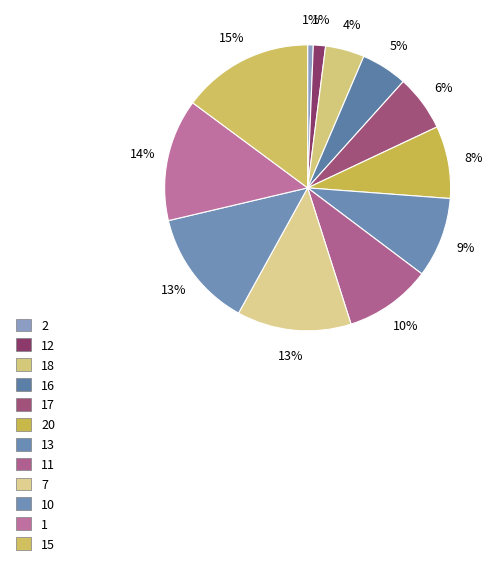

Count the number of slices in the pie.

12